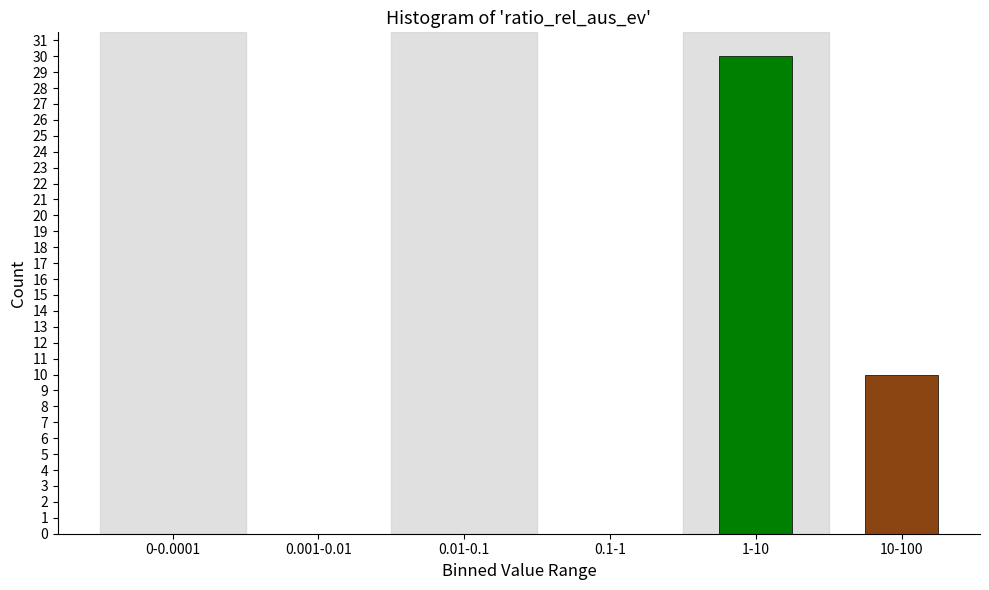

Reading left to right, transcribe all the data shown in this chart.

0-0.0001=0	0.001-0.01=0	0.01-0.1=0	0.1-1=0	1-10=30	10-100=10